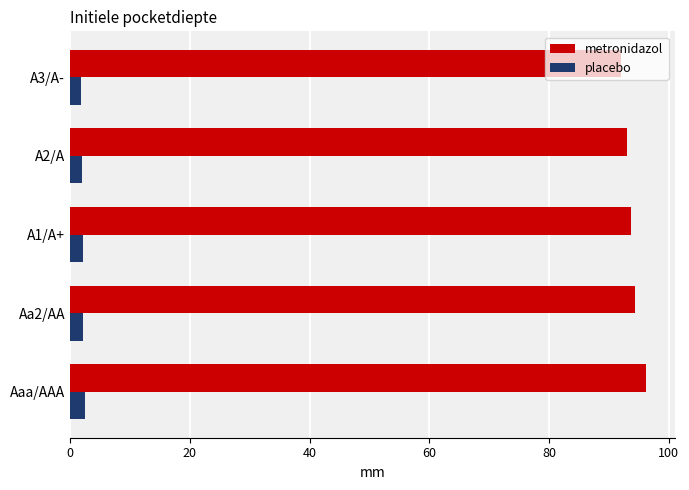

What is the difference between the highest and lowest values at Aa2/AA?

92.1